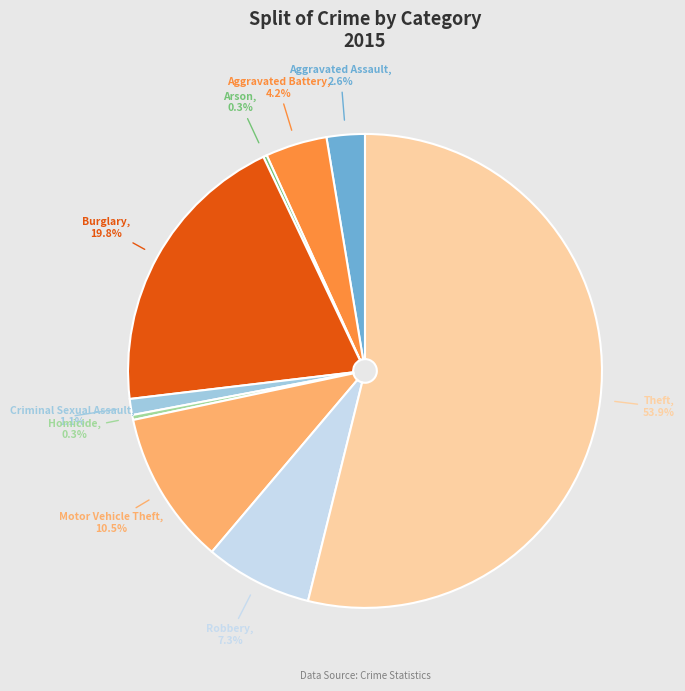

What is the majority slice?

Theft